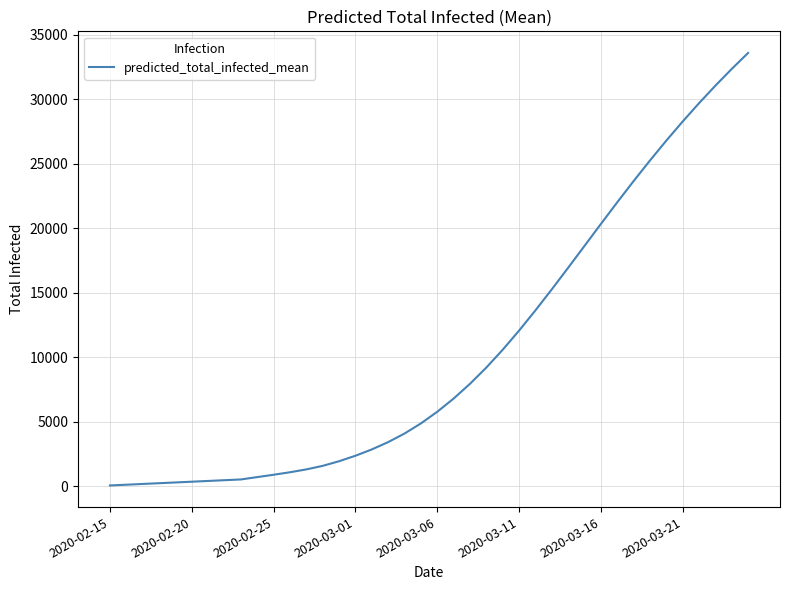

What is the maximum value shown in the chart?

33583